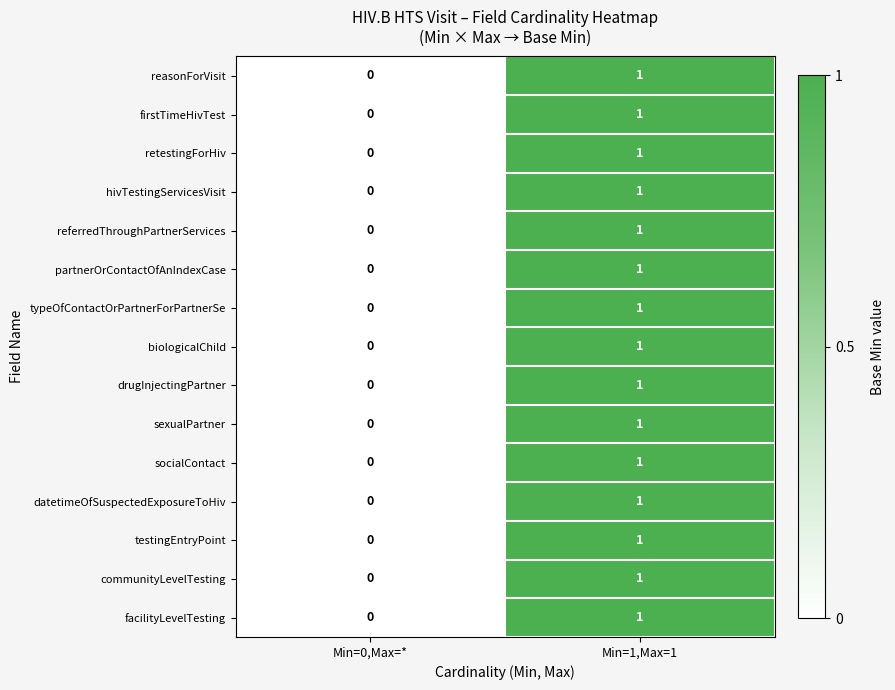

How many series are shown in this chart?

15